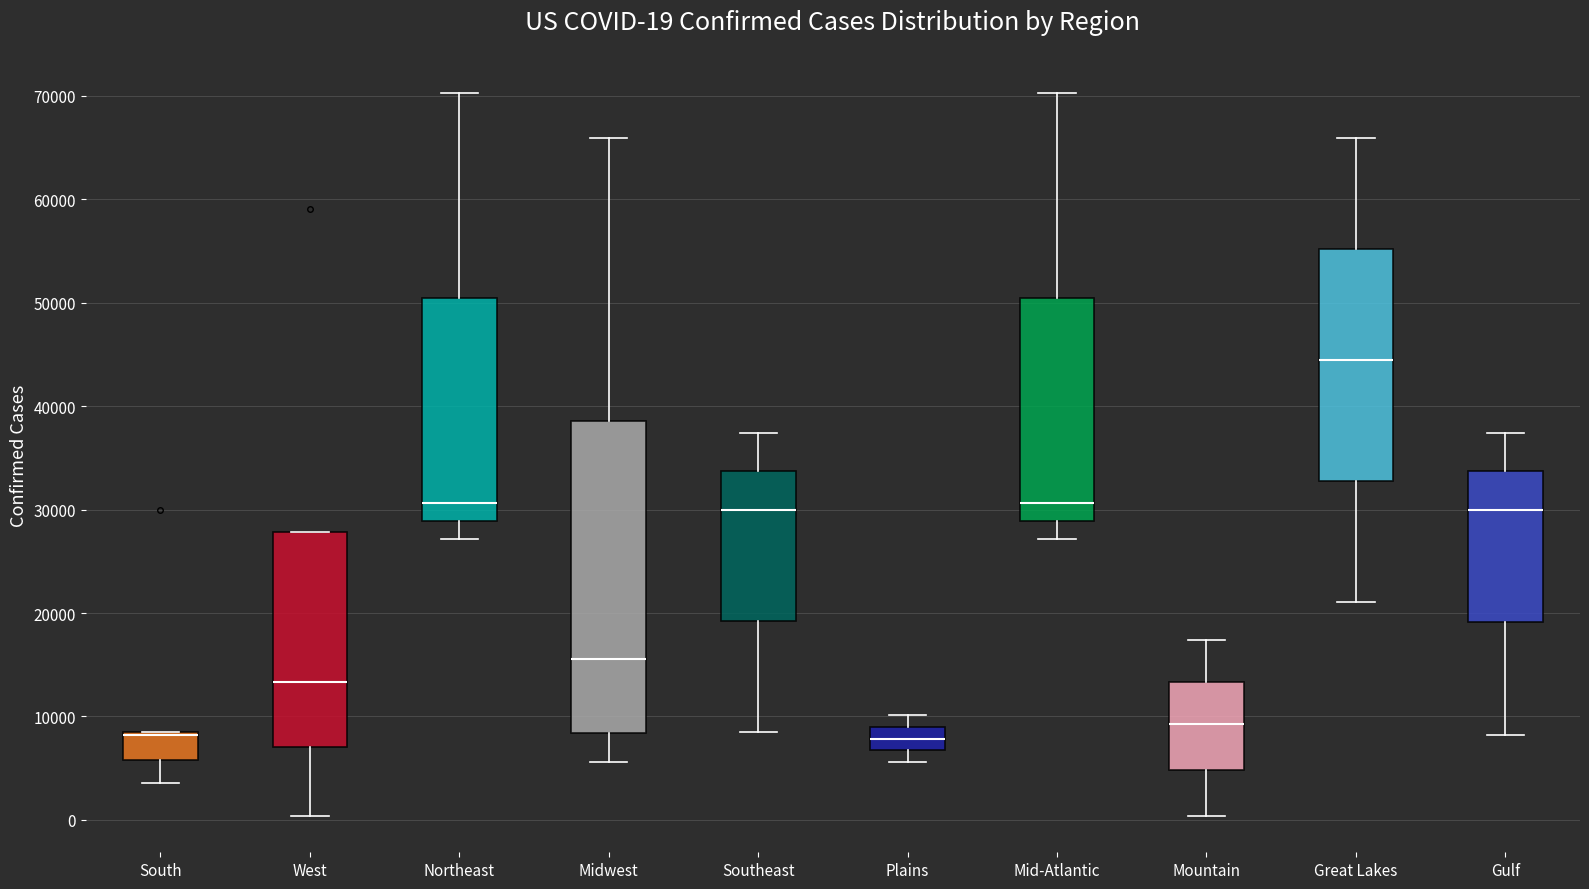

Comparing the boxes themselves (not the whiskers), which one is the tallest?

Midwest